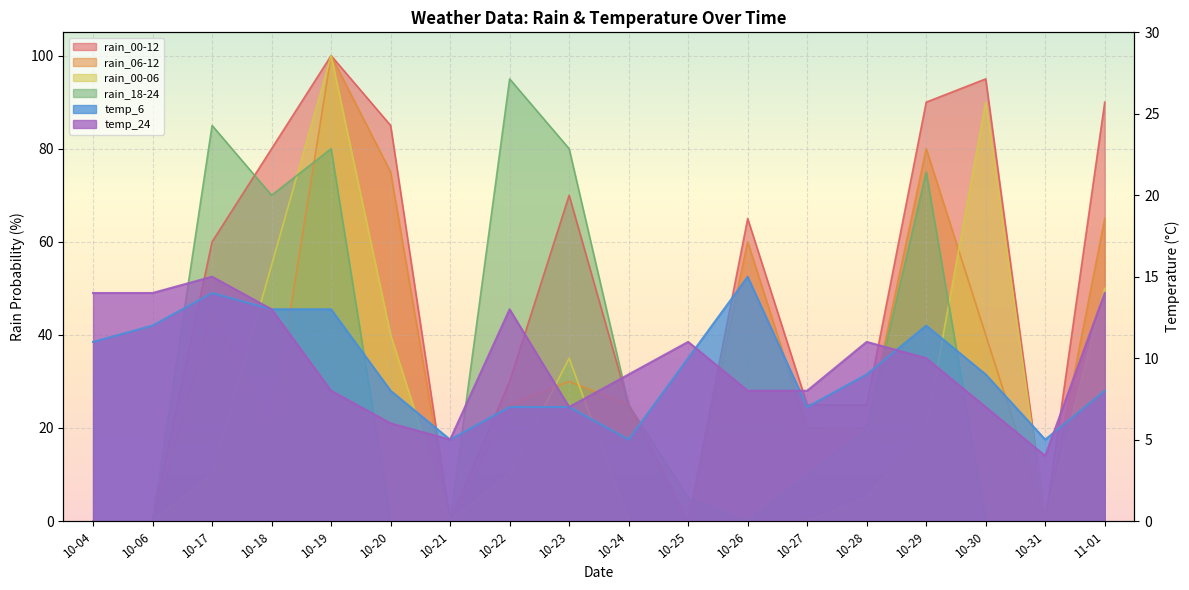

At 10-22, list the series in order from smallest to largest.

temp_6, rain_00-06, temp_24, rain_06-12, rain_00-12, rain_18-24